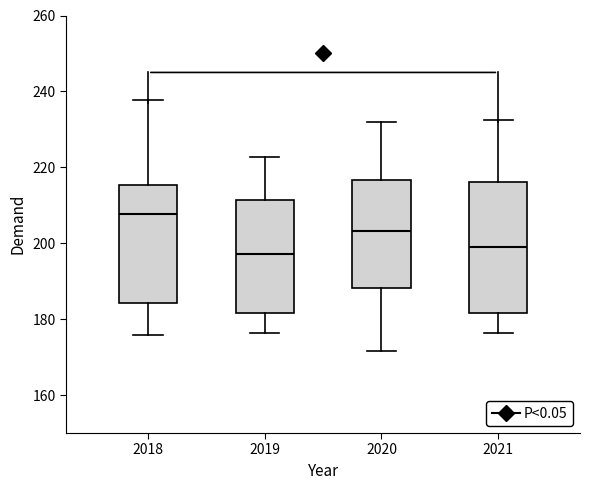

Where does the upper whisker of the box at x = 2021 end on the y-axis? The values are not printed on the chart, so give them approximately, as read against the axis.

232